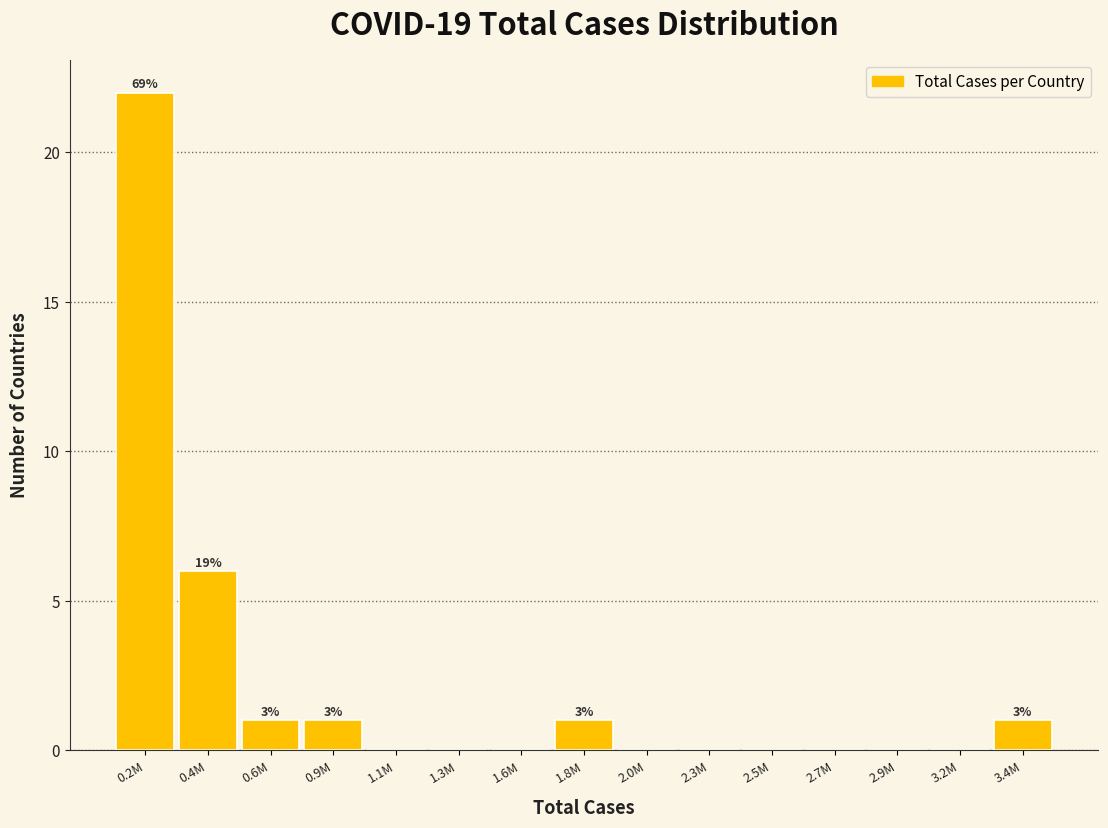

Reading right to left, list all the values displayed in this chart.

3.4M=1	3.2M=0	2.9M=0	2.7M=0	2.5M=0	2.3M=0	2.0M=0	1.8M=1	1.6M=0	1.3M=0	1.1M=0	0.9M=1	0.6M=1	0.4M=6	0.2M=22